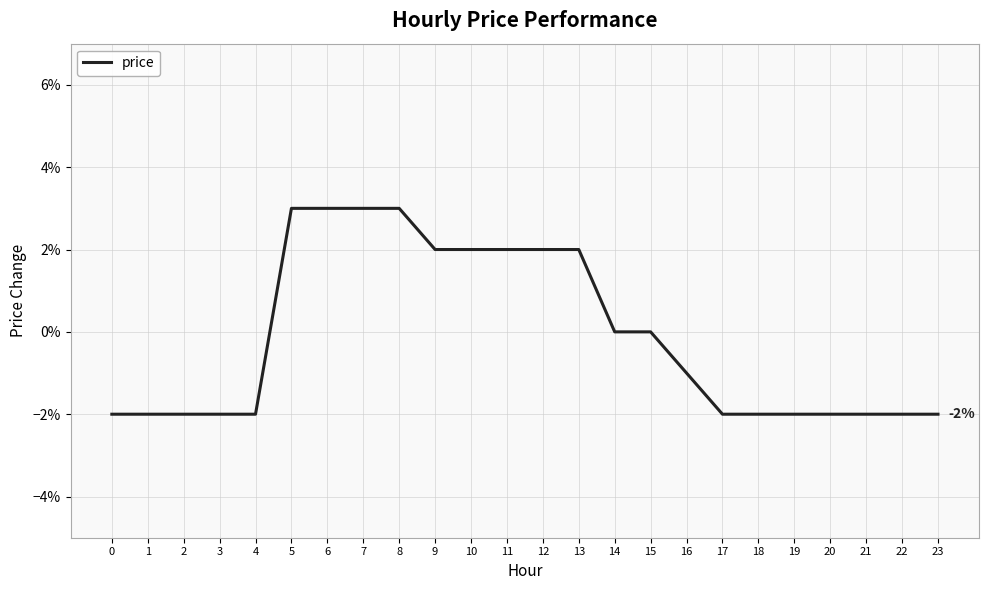

Does the chart have visible grid lines?

Yes